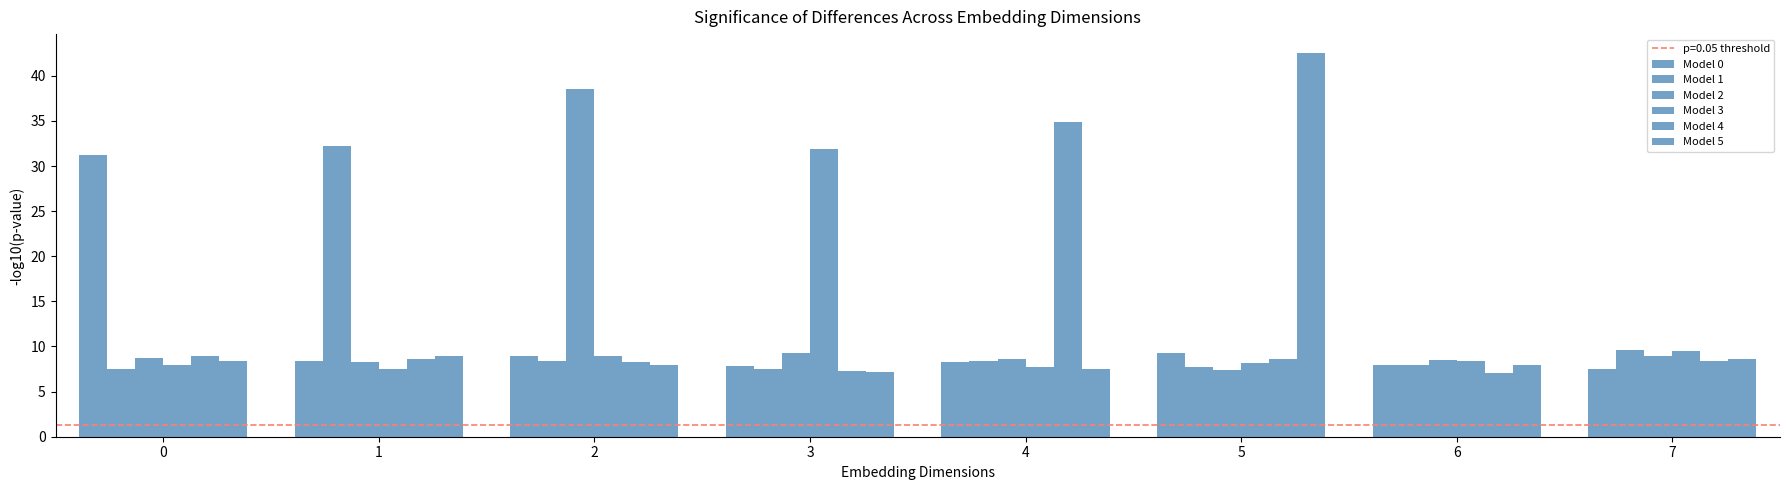

Read the Model 1 value at 7.

9.6